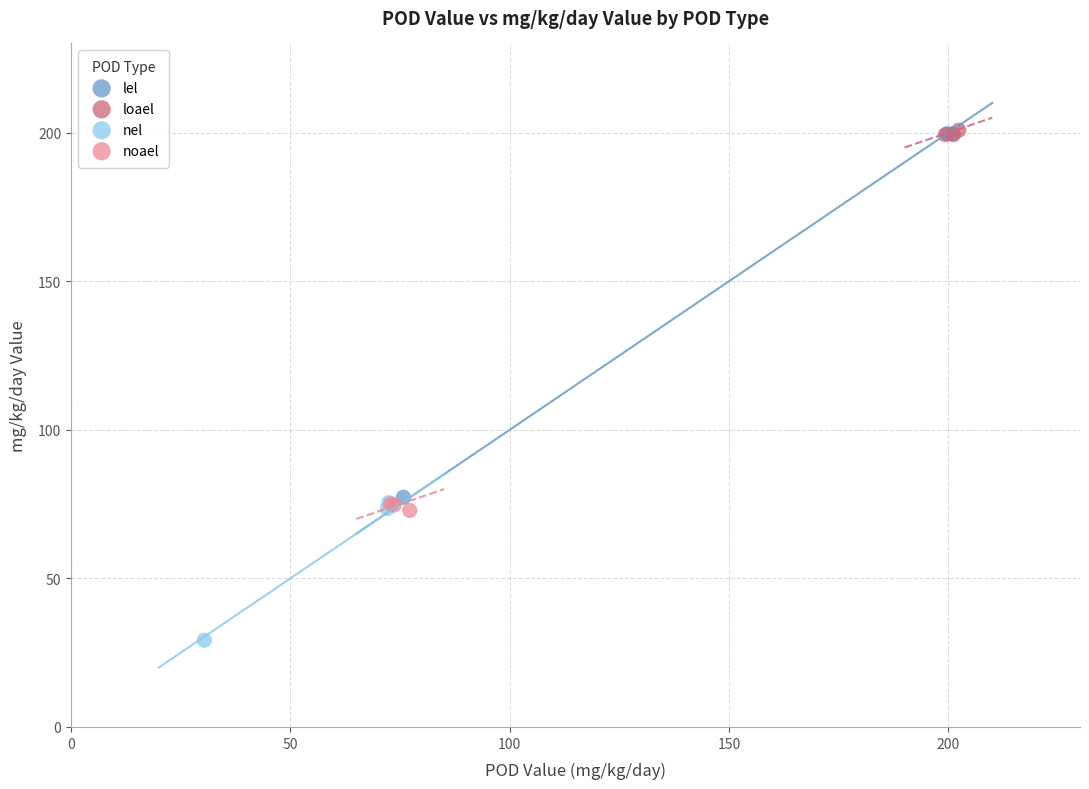

Which series contains the lowest Y value?

nel